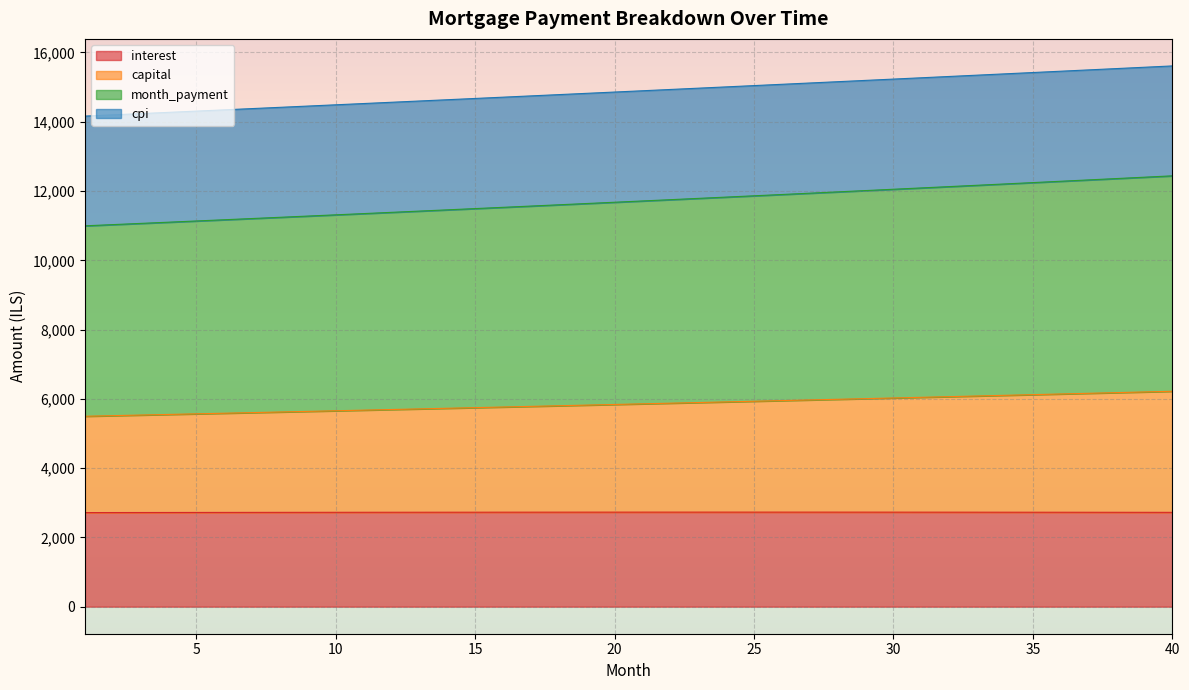

True or false: month_payment and capital intersect in this chart.

False